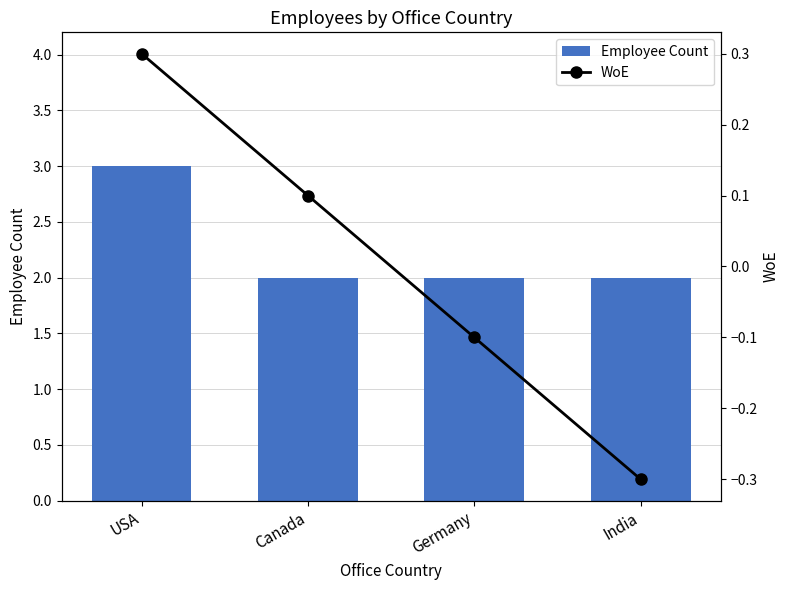

The Employee Count series shows 3.0 at USA. True or false?

True